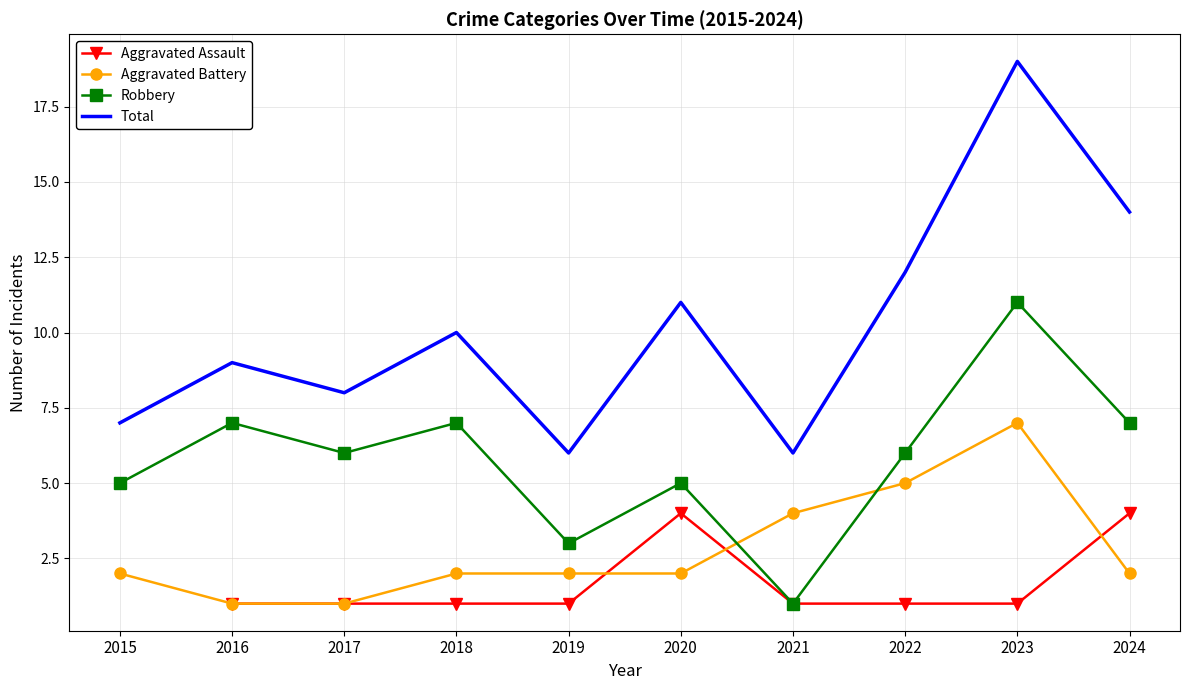

Between which two adjacent categories do Robbery and Aggravated Battery first intersect?

2020 and 2021